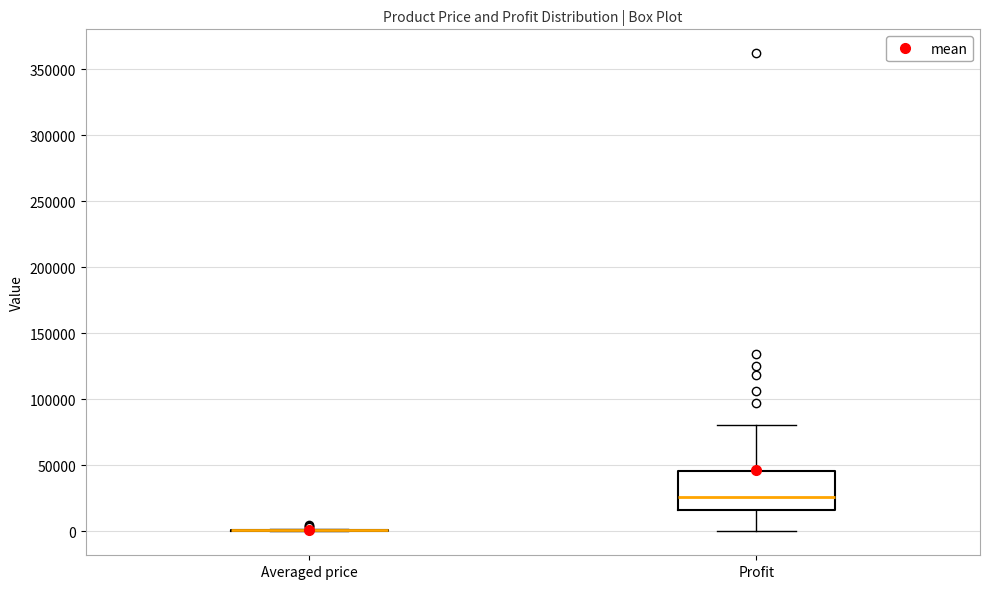

Reading left to right, transcribe this box plot: for each box, give where its median line is, the range the box spans, and where its two whiskers end, as read against the y-axis. The values are not printed on the chart, so give them approximately, as read against the axis.

Averaged price: box collapsed to a line at 0, whiskers 0 to 0
Profit: median 25000, box 15000 to 45000, whiskers 0 to 80000